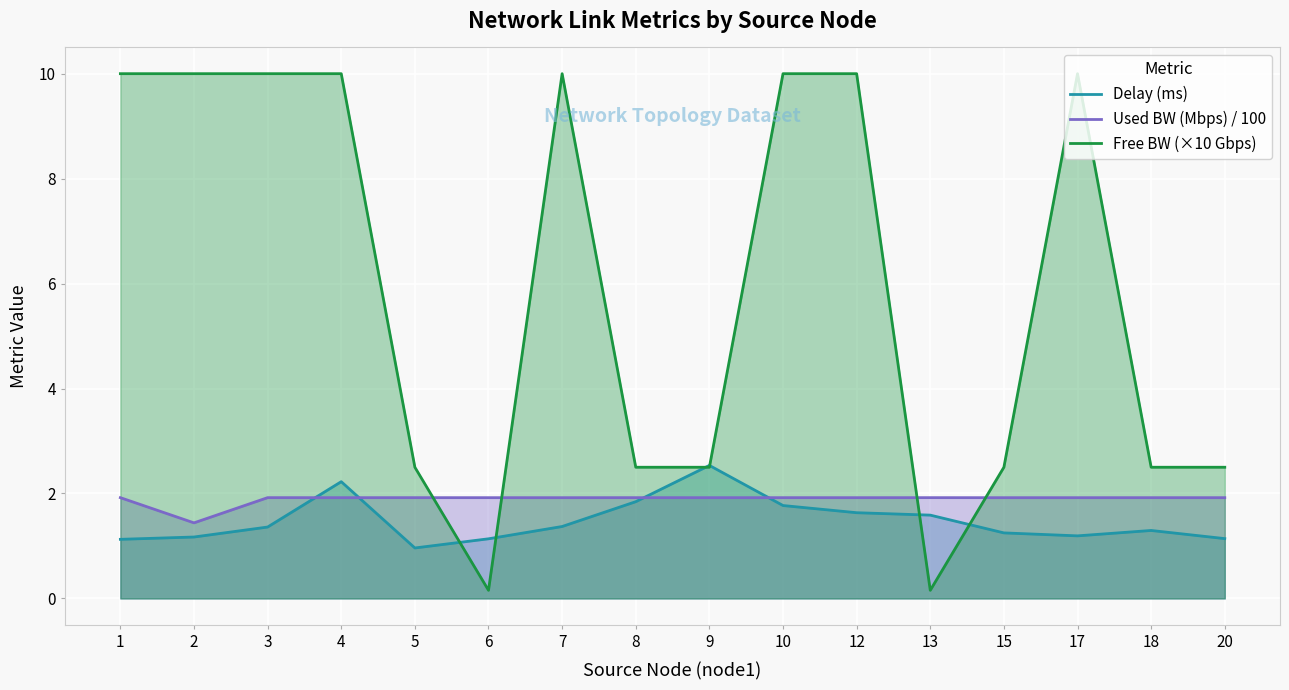

What is the difference between the Delay (ms) values at 18 and 1?

0.2